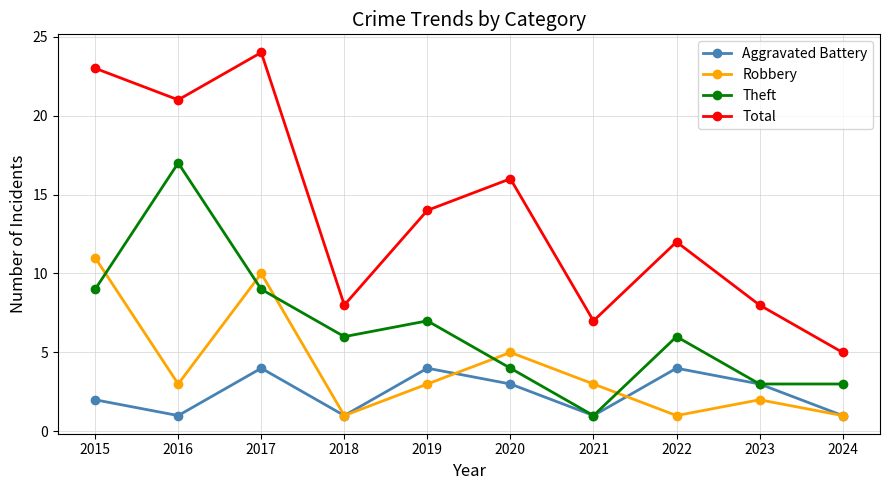

What are all the series names shown in the legend?

Aggravated Battery, Robbery, Theft, Total